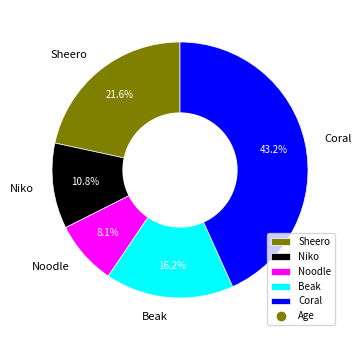

To the nearest percent, what is the combined percentage of Coral and Niko?

54%